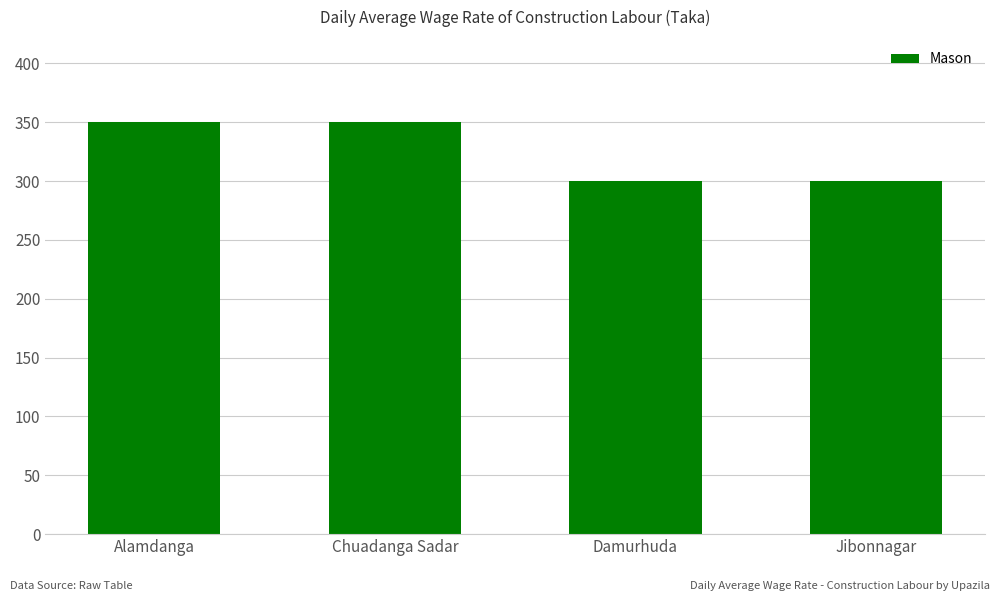

Read the value at Chuadanga Sadar, to the nearest 10.

350